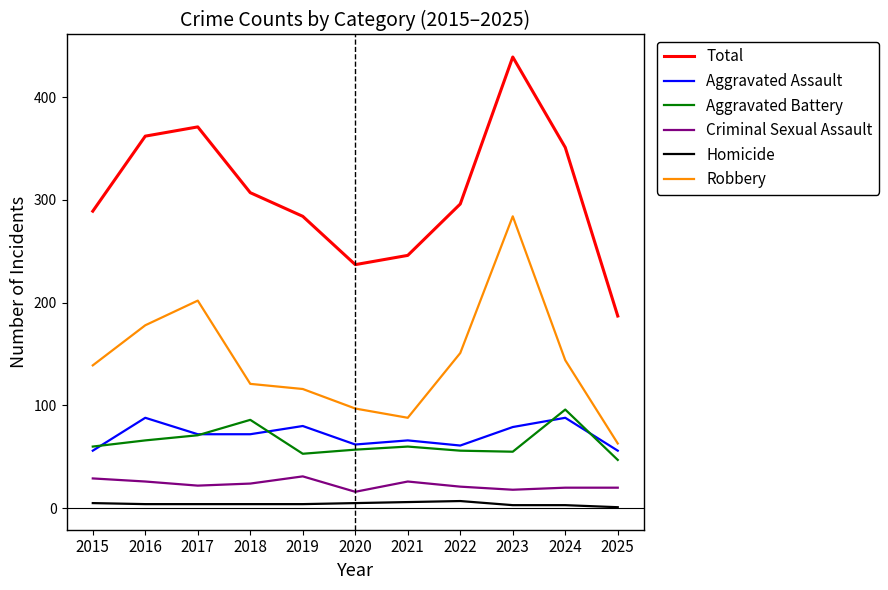

What is the lowest value of the Aggravated Assault series?

56